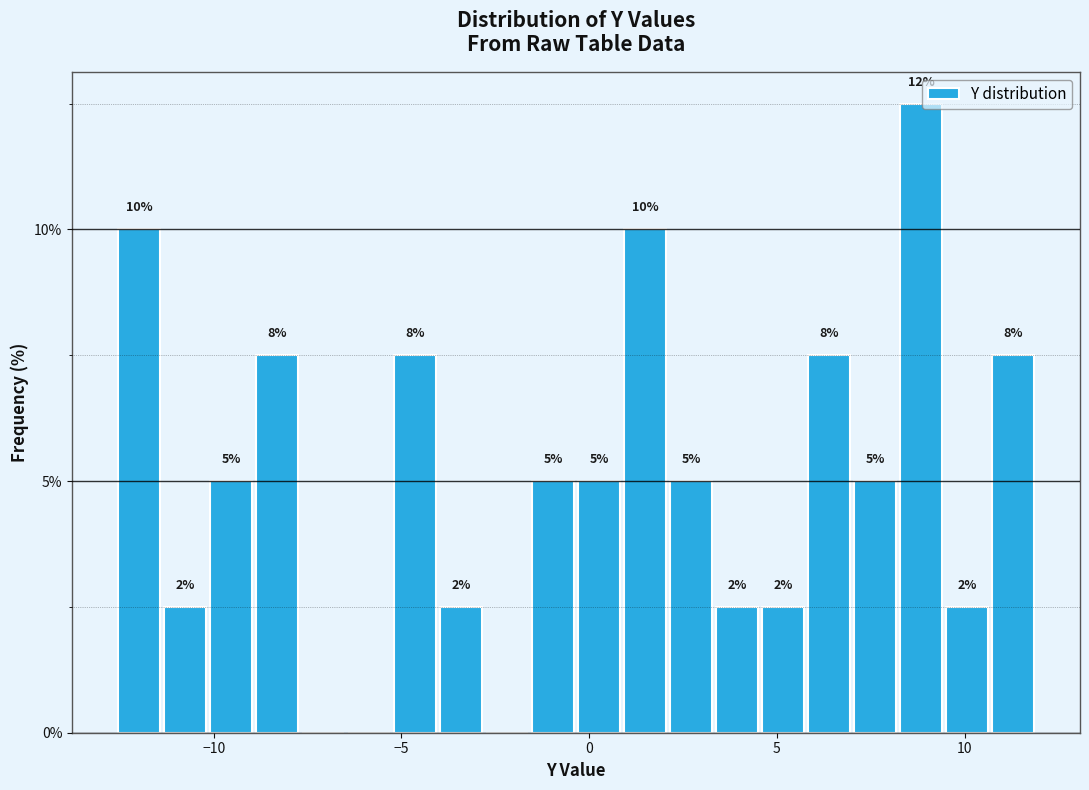

Around what value on the x-axis is the tallest bar? Give the approximate position of its centre, as read against the axis.

9.0